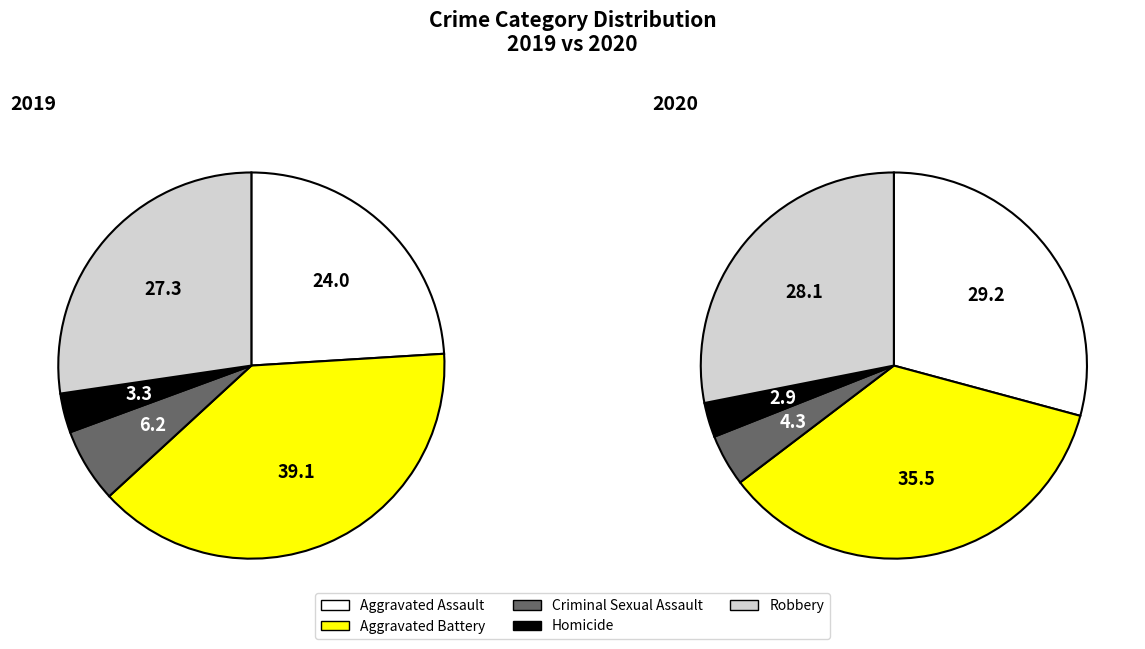

To the nearest percent, what is the difference between the largest and smallest slice percentages?

36%